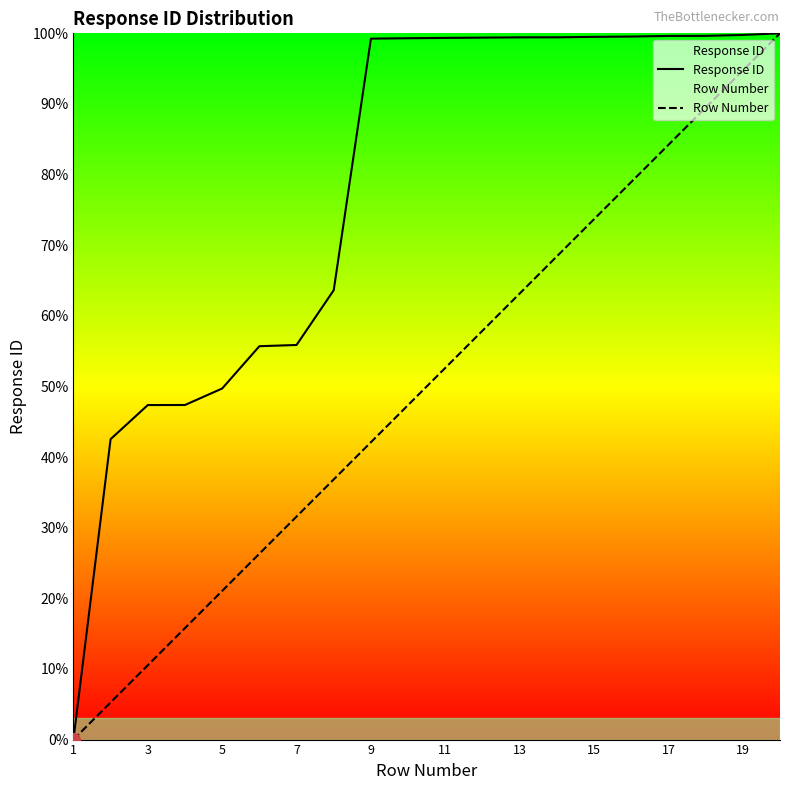

What is the highest value of the Row Number series?

100.0